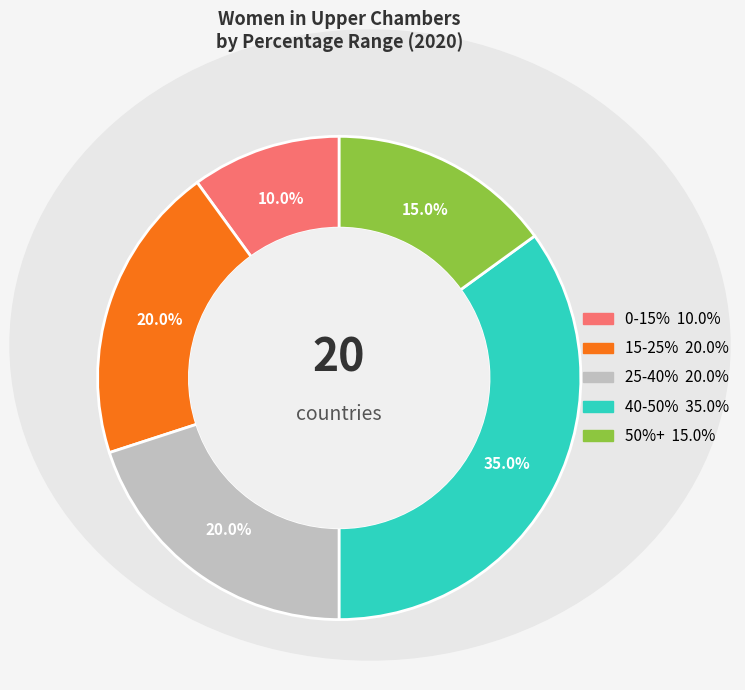

Is there any slice that represents more than half of the pie?

No